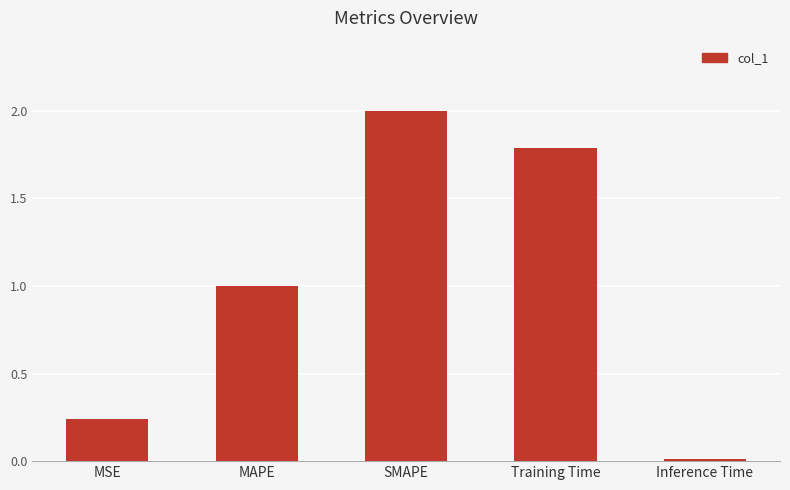

What is the sum of the values at MAPE and SMAPE?

3.0